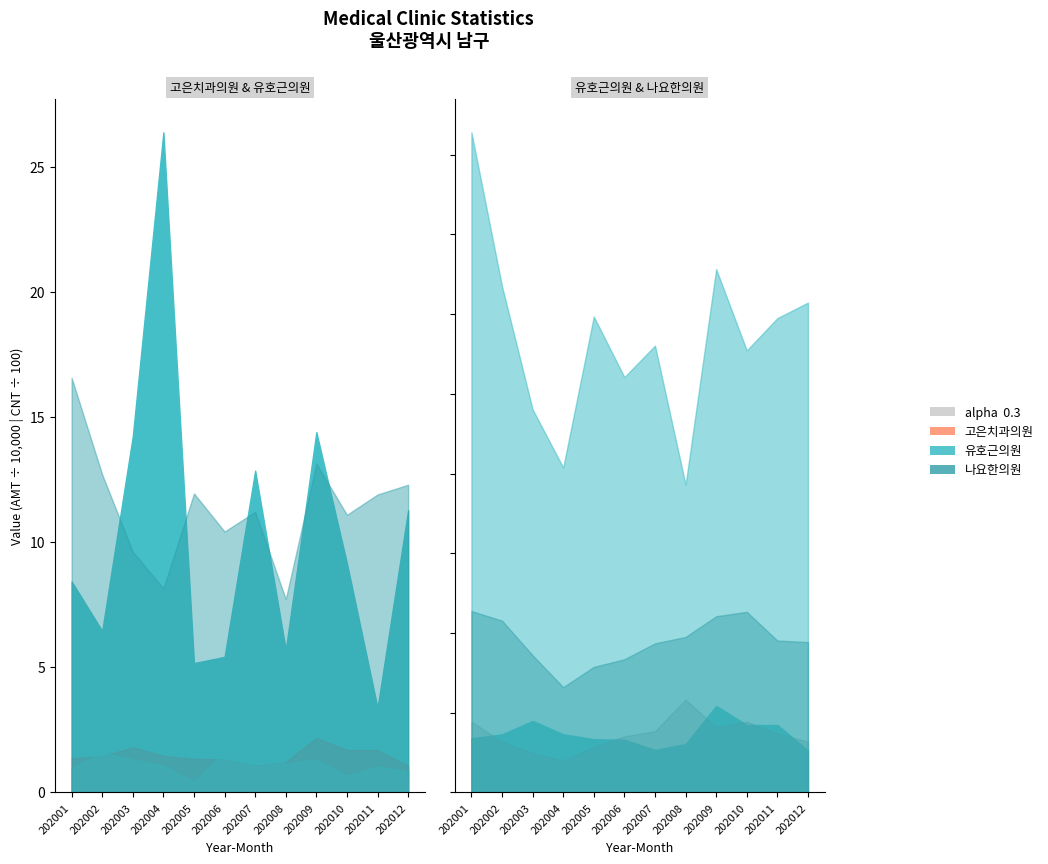

The value of 유호근의원_AVG_AMT at 202002 is 14548. True or false?

True